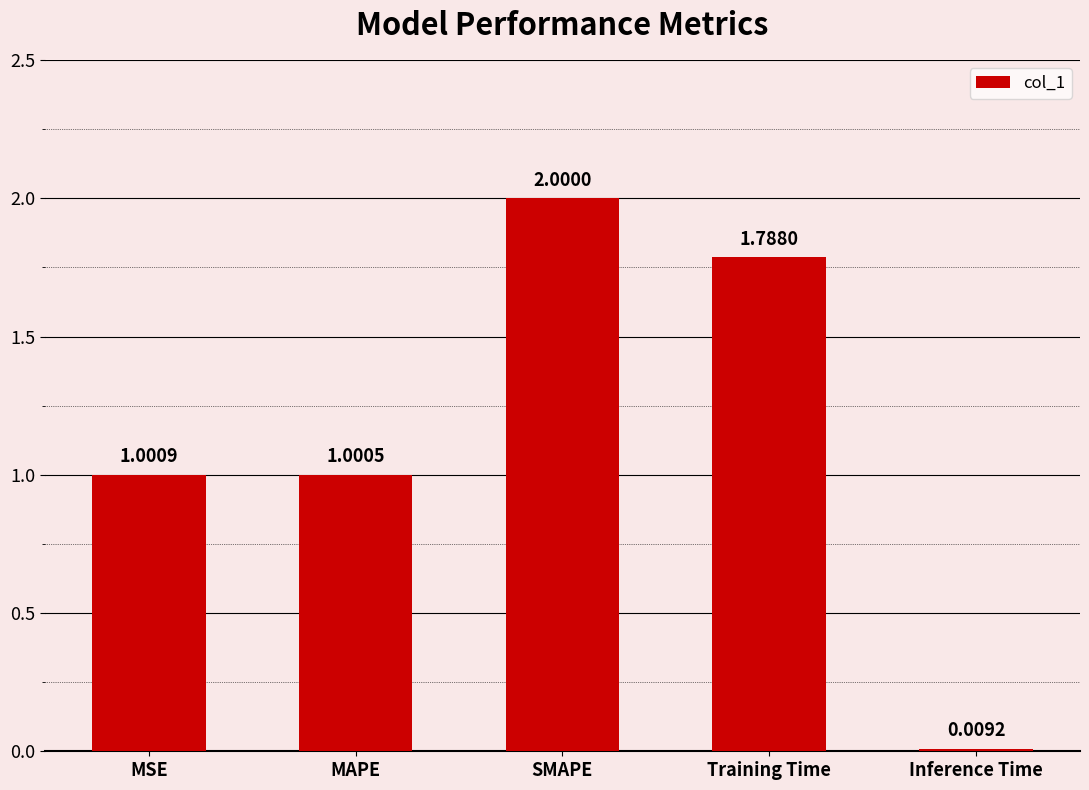

Where is the data nearest to the value 1?

MAPE